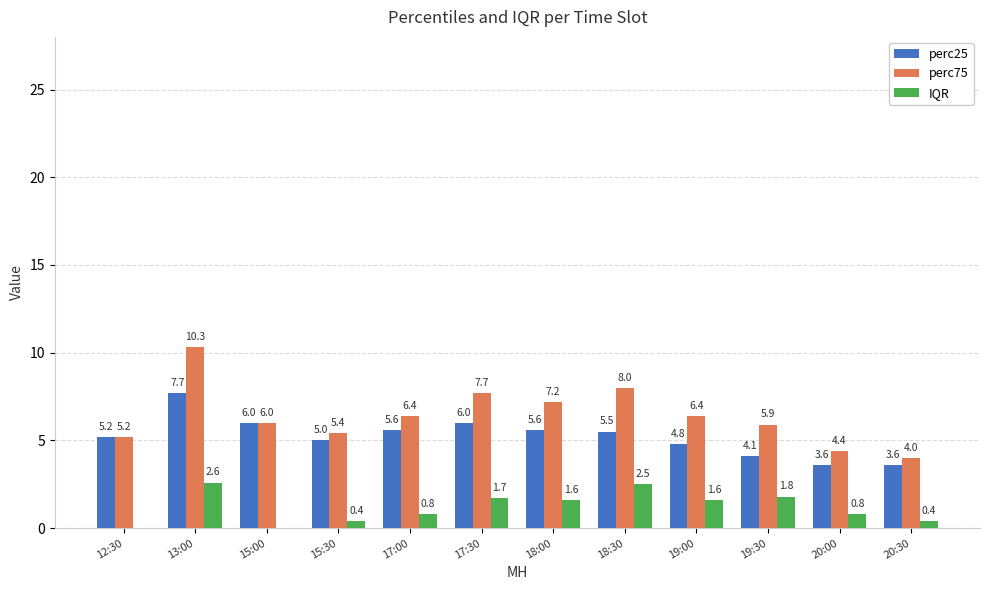

Are the bars horizontal?

No